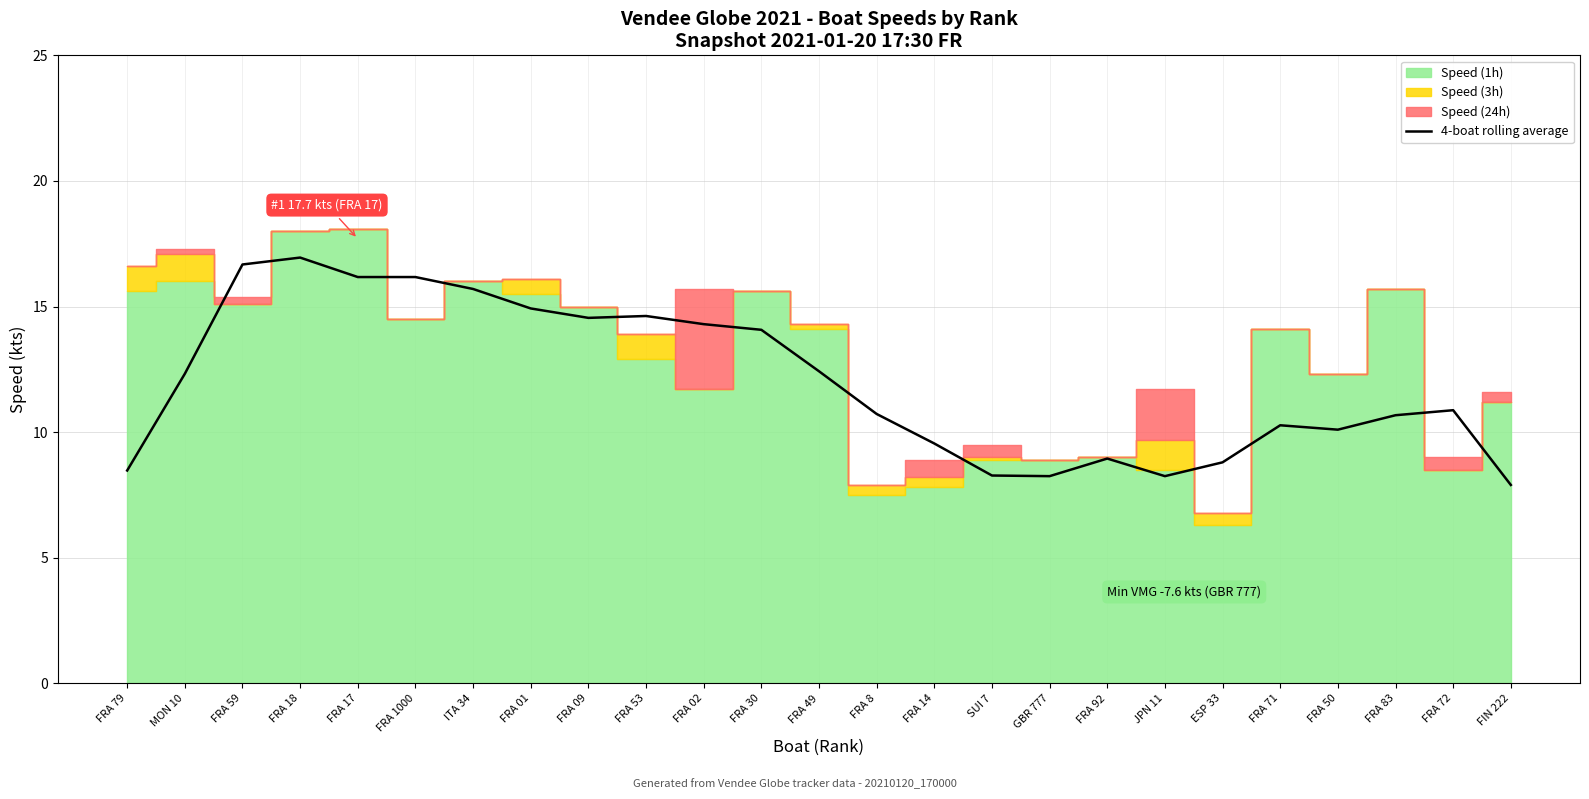

The 4-boat rolling average series shows 8.5 at FRA 79. True or false?

True